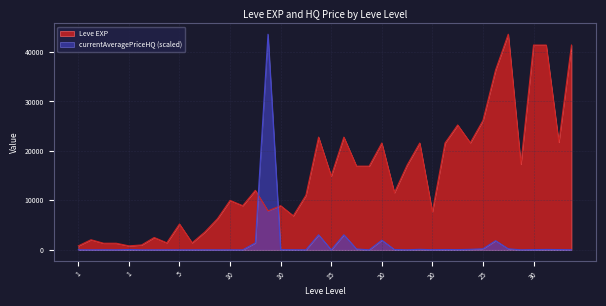

Reading left to right, what are all the values shown in this chart?

Leve EXP: 800.0	2040.0	1330.0	1330.0	800.0	980.0	2490.0	1420.0	5220.0	1420.0	3600.0	6280.0	9990.0	8930.0	12030.0	7880.0	8930.0	6880.0	11040.0	22790.0	14920.0	22790.0	16920.0	16920.0	21600.0	11560.0	17120.0	21600.0	7710.0	21600.0	25250.0	21650.0	26160.0	36390.0	43600.0	17310.0	41410.0	41410.0	21740.0	41410.0
currentAveragePriceHQ: 12.1	0.0	15.9	0.0	61.8	0.4	0.0	7.3	0.0	0.0	9.1	0.0	0.0	0.0	1398.2	43600.0	35.6	18.5	0.0	3043.7	0.0	3043.7	164.5	0.0	1953.7	60.7	4.9	95.4	20.6	61.2	37.0	96.2	207.6	1850.6	207.6	0.0	41.3	73.7	49.5	7.8